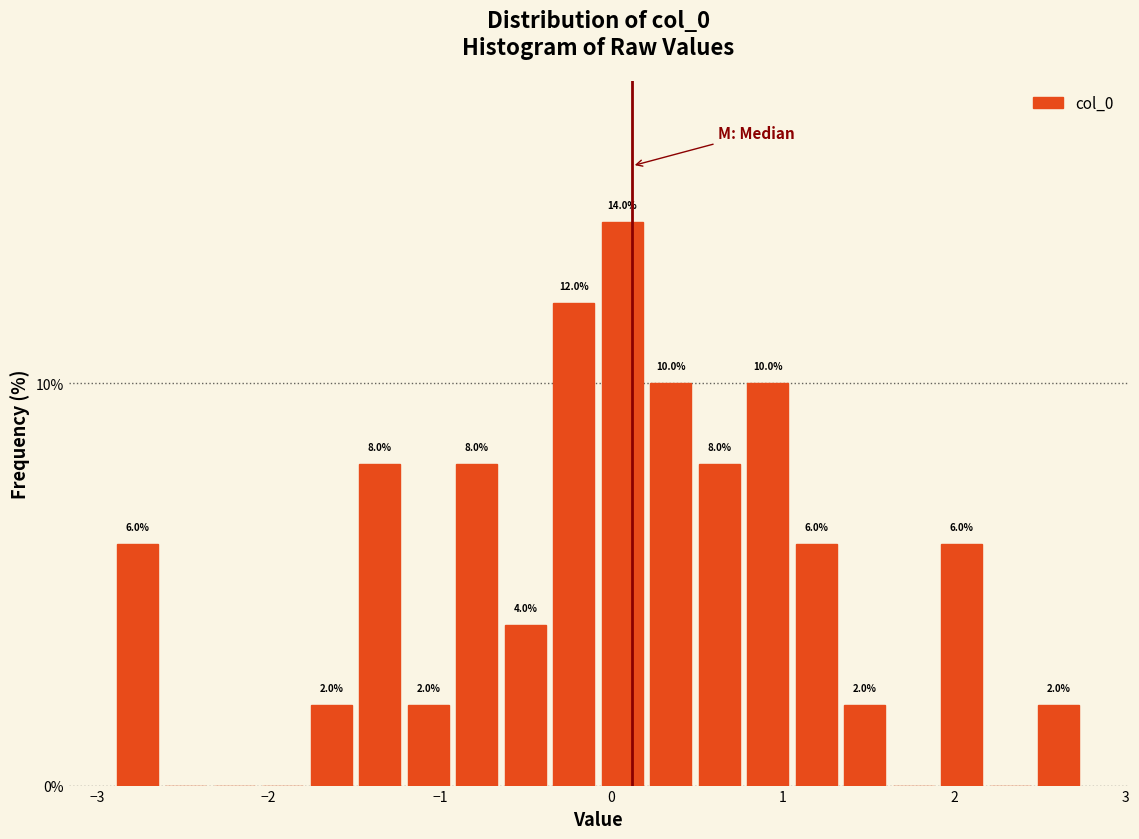

Around what value on the x-axis is the tallest bar? Give the approximate position of its centre, as read against the axis.

0.1